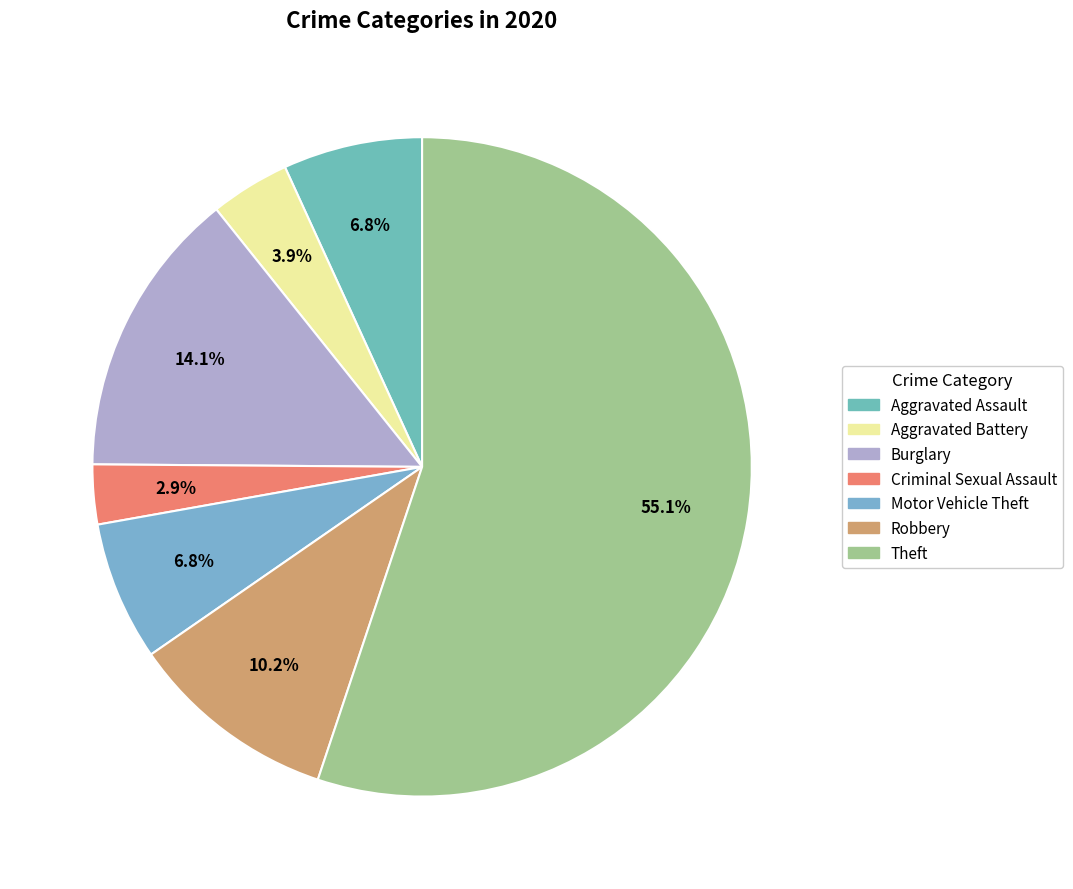

Which slice is the largest?

Theft